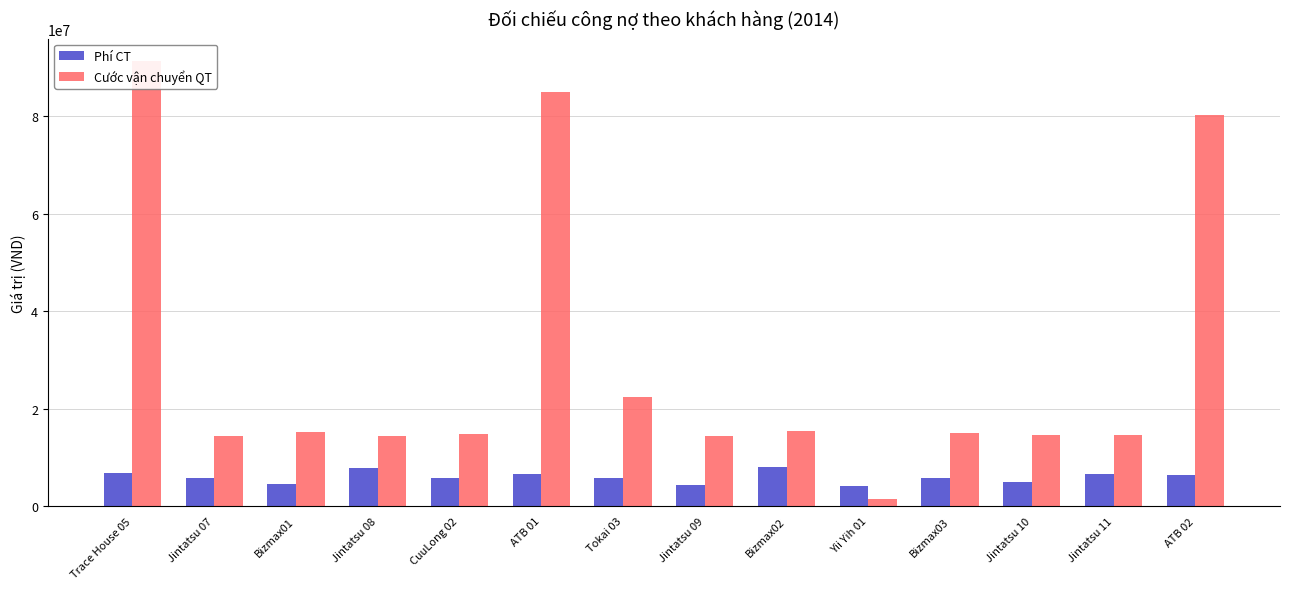

Rank the series by their average value, from lowest to highest.

Phí CT, Cước vận chuyển QT